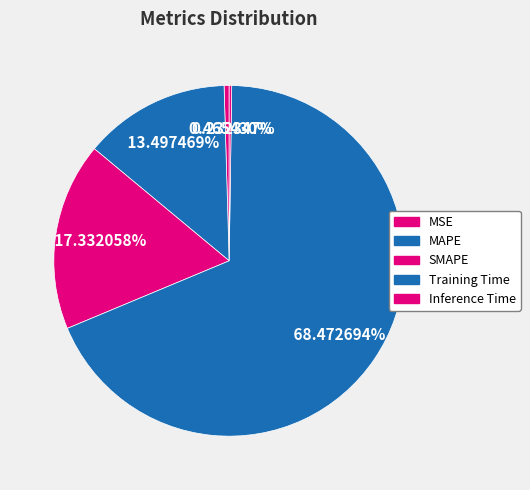

To the nearest percent, what is the average slice percentage?

20%